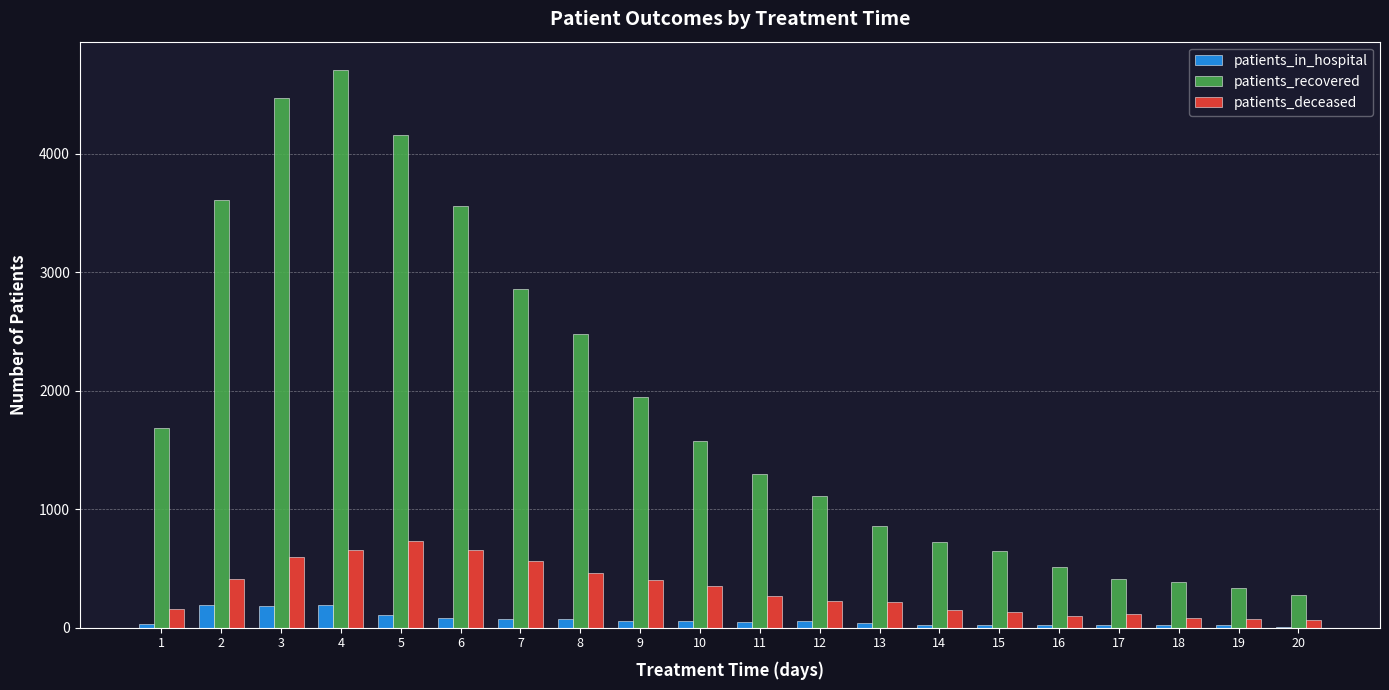

What are all the series names shown in the legend?

patients_in_hospital, patients_recovered, patients_deceased